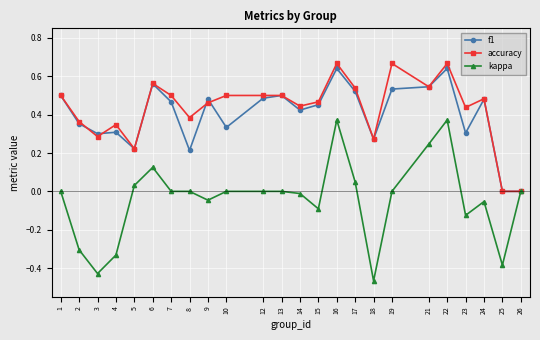

Does the chart display data point markers on the line(s)?

Yes